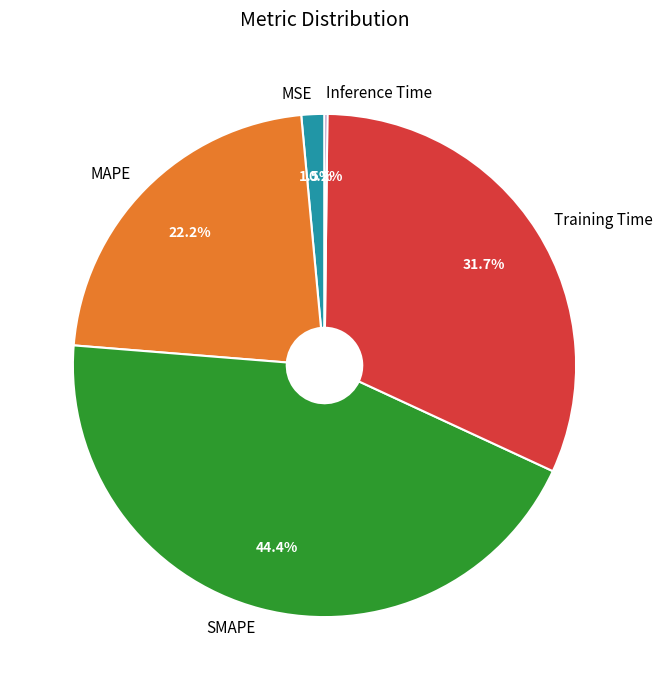

Which slice is the largest?

SMAPE